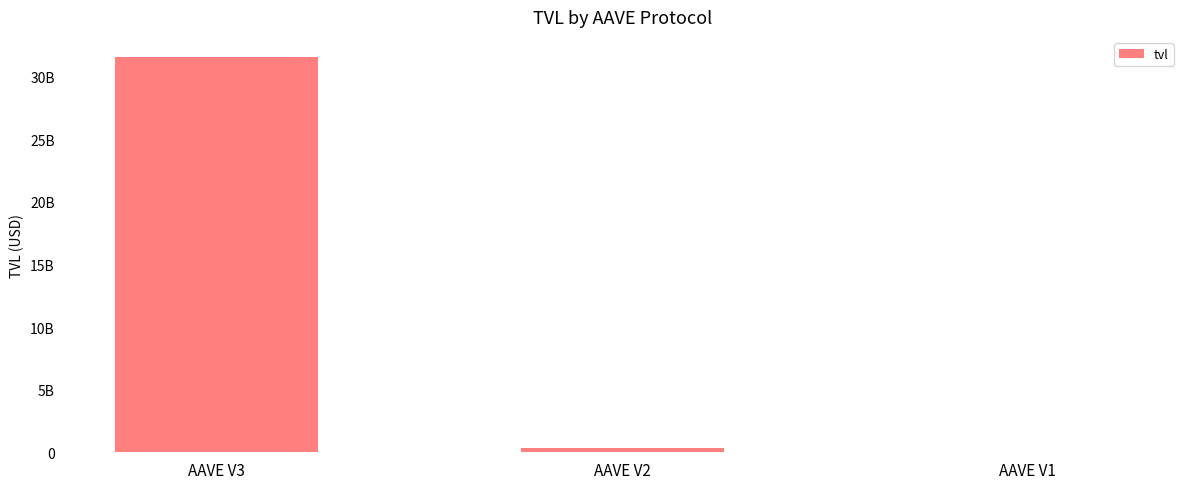

At which label is the value closest to 15809534359?

AAVE V2